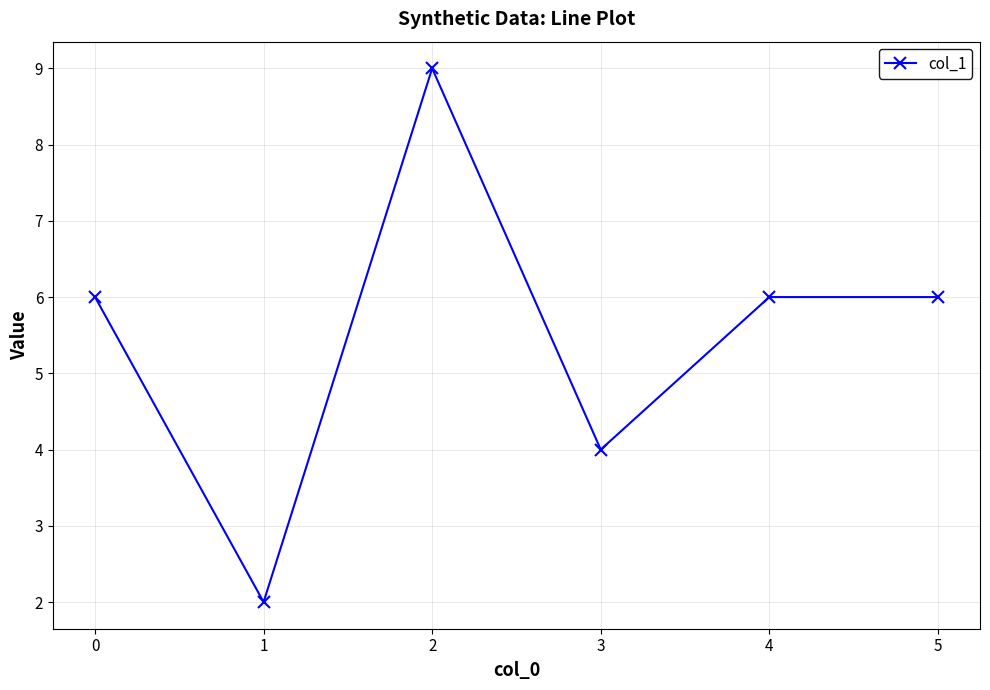

How many series are shown in this chart?

1